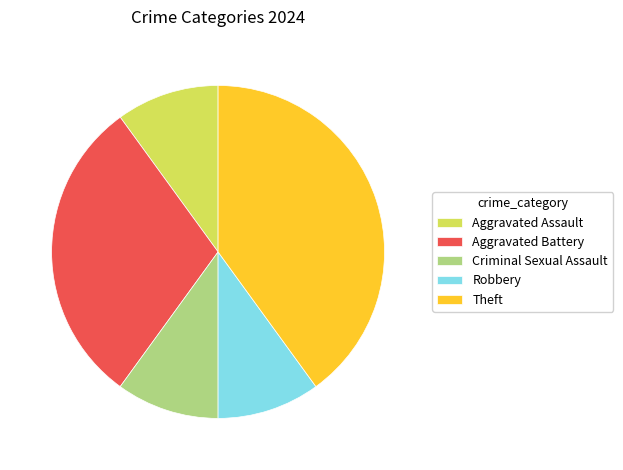

True or false: Criminal Sexual Assault accounts for 10% of the total.

True